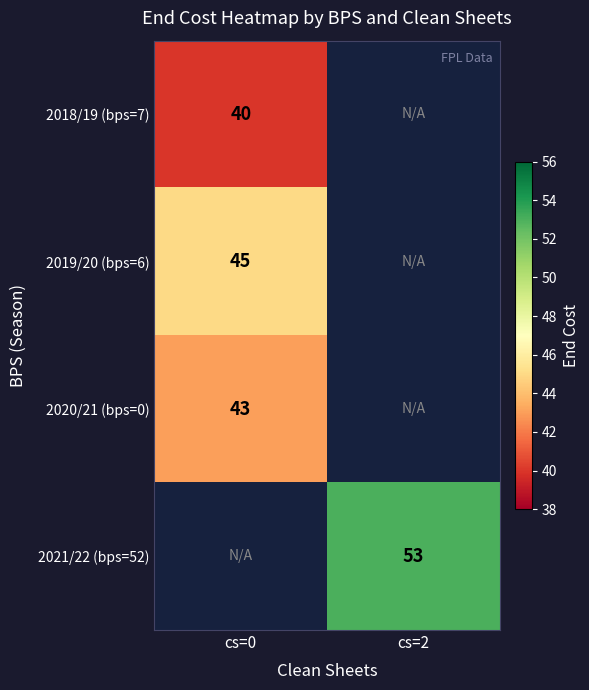

At how many categories does at least one series exceed 51?

1